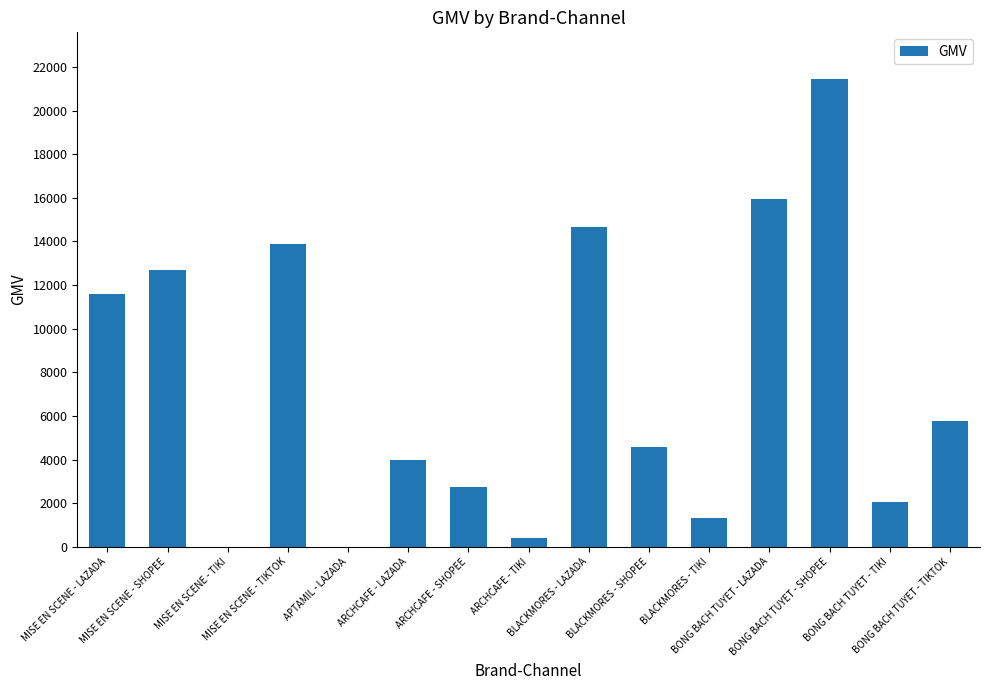

Reading left to right, list all the values displayed in this chart.

11606	12692	0	13894	0	3970	2758	415	14662	4592	1323	15966	21447	2038	5759